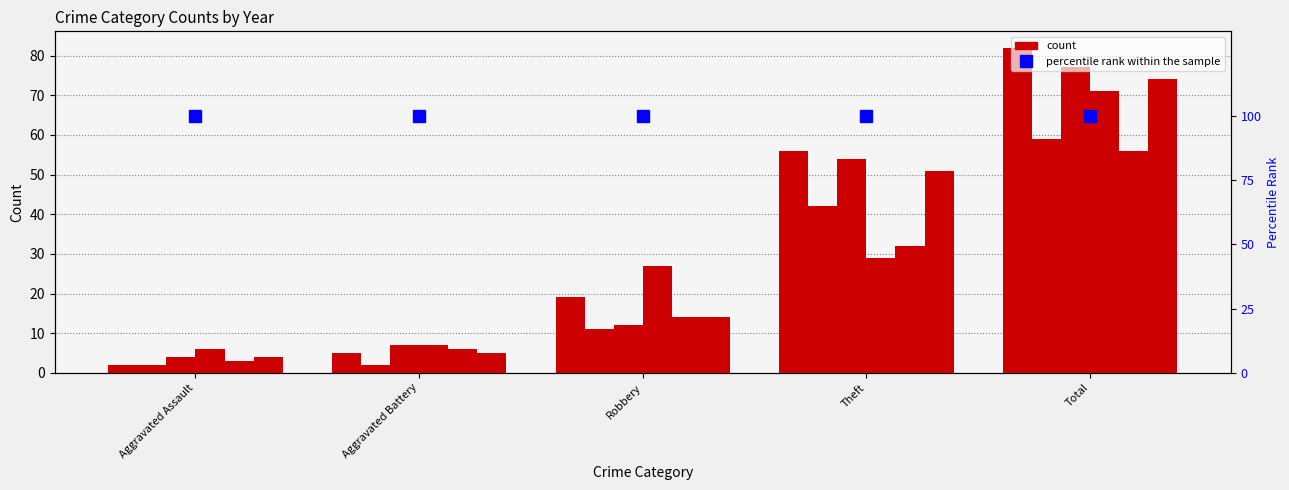

What is the total value across all series at Aggravated Battery?

32